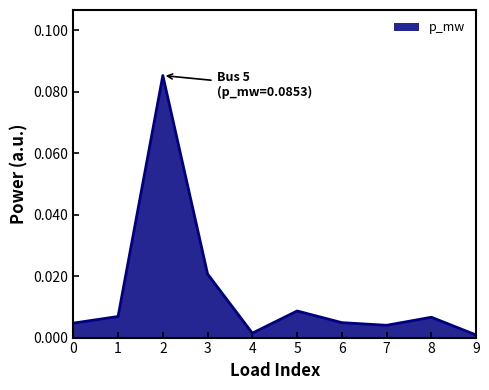

The chart shows a value of 0.0 at 2. True or false?

False